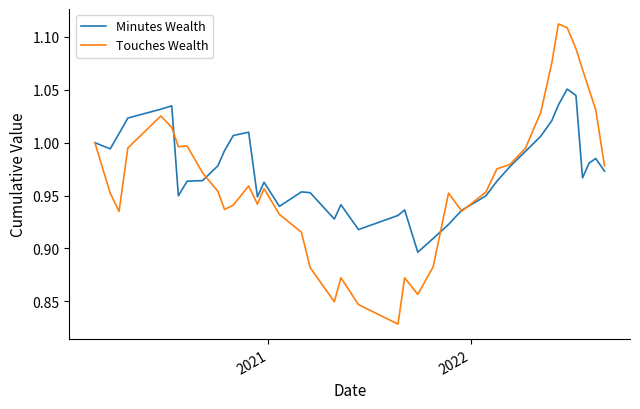

Rank the series by their maximum value, from highest to lowest.

Touches Wealth, Minutes Wealth